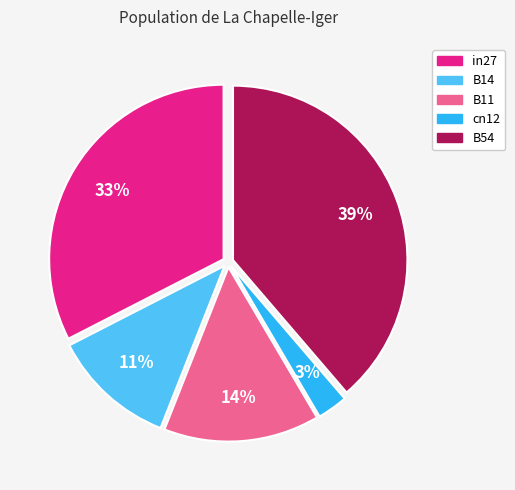

Does cn12 represent more than half of the total?

No